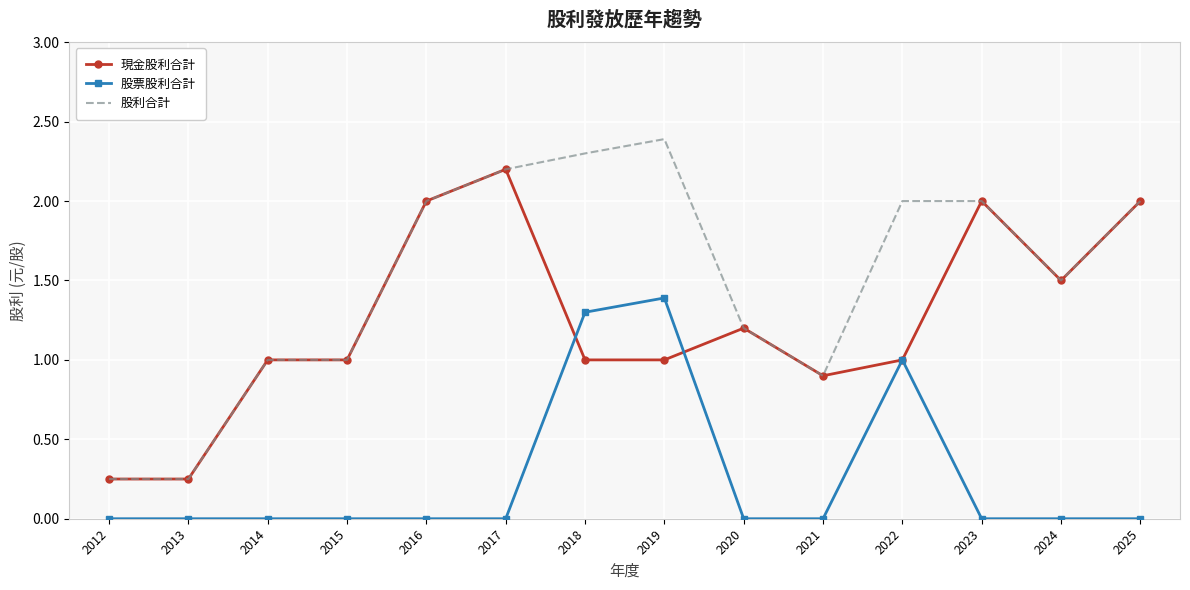

At which label does 股利合計 reach its peak?

2019